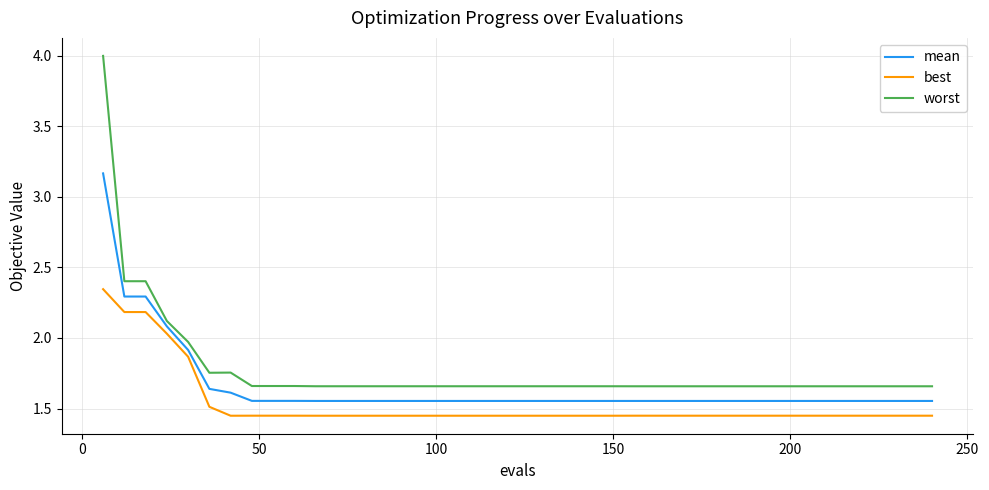

What is the greatest value displayed?

4.0